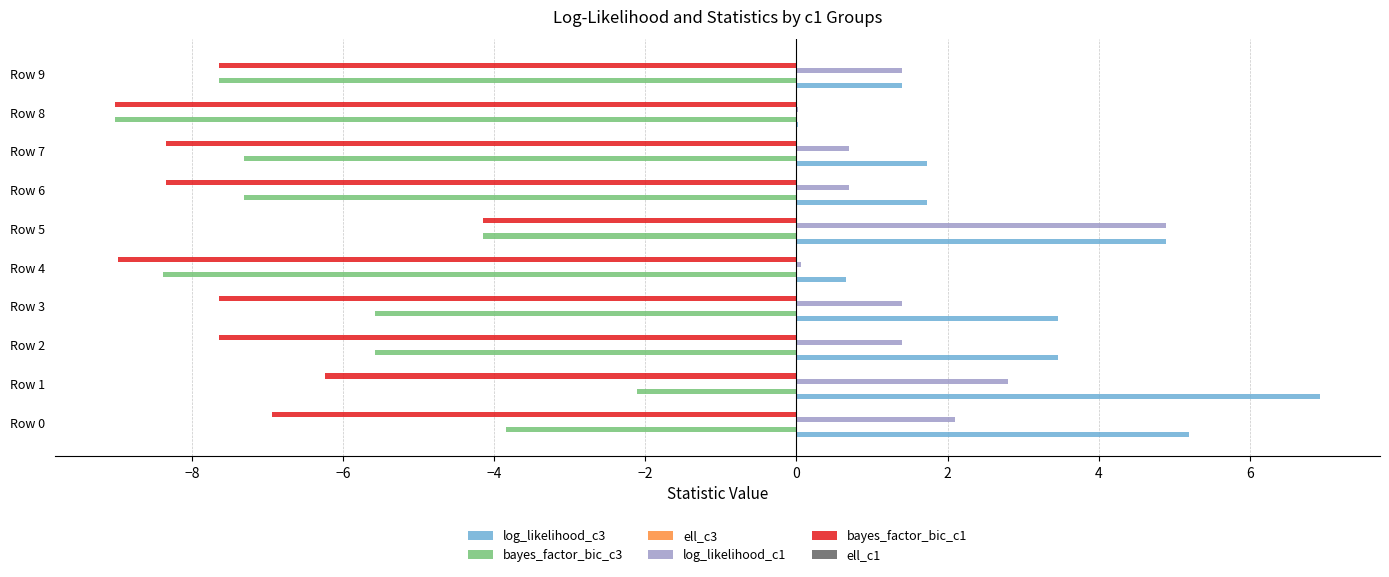

Which series has the largest total across all categories?

log_likelihood_c3